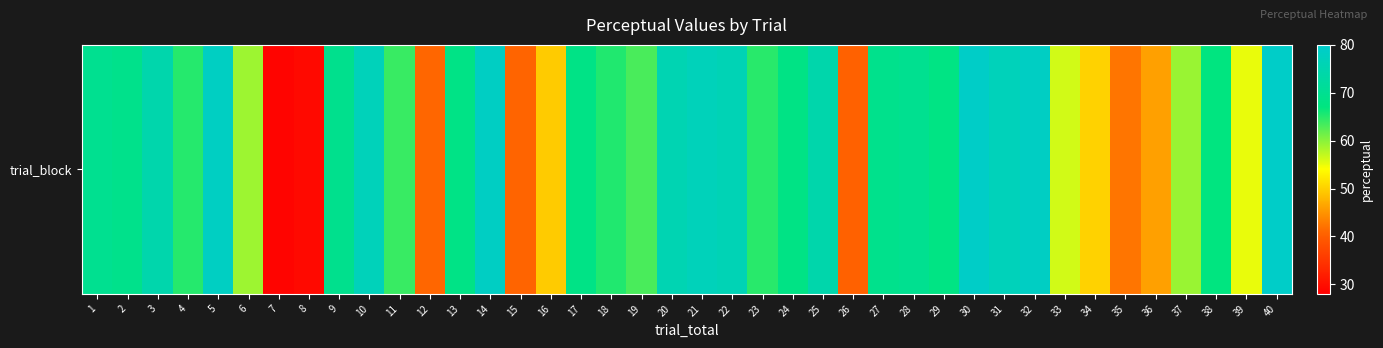

The chart shows a value of 76.8 at 10. True or false?

True